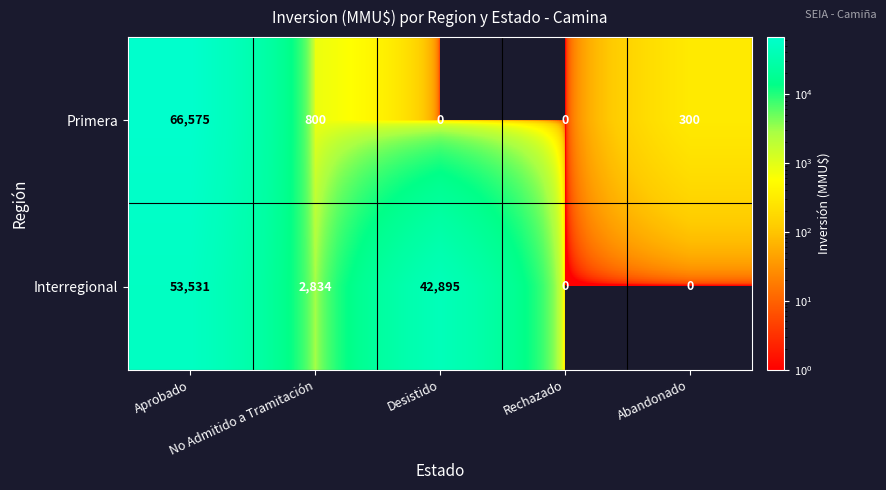

What is the maximum value for Primera?

66575